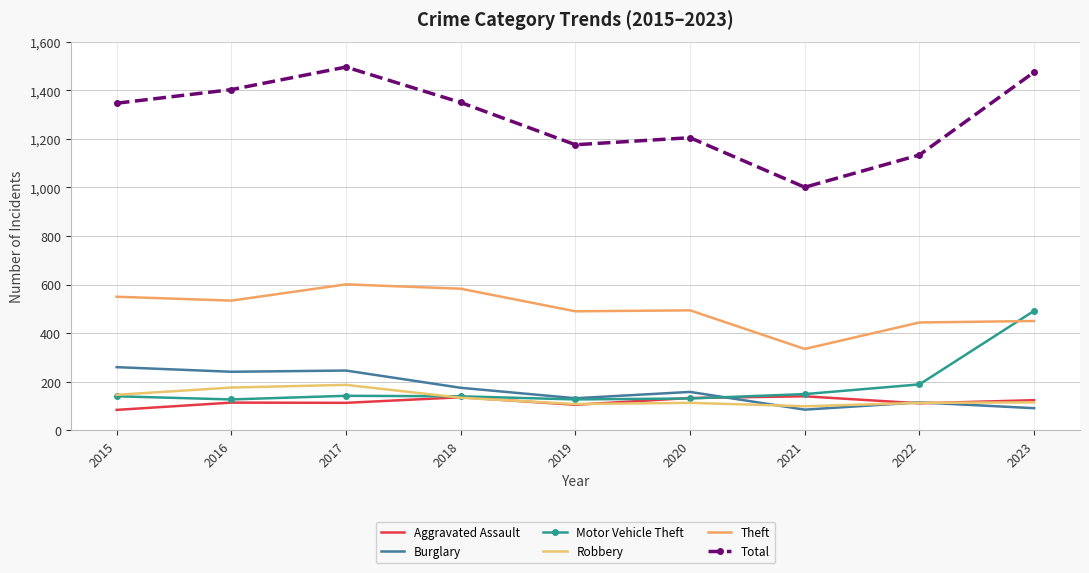

What value does the Aggravated Assault series have at 2021, to the nearest 5?

140